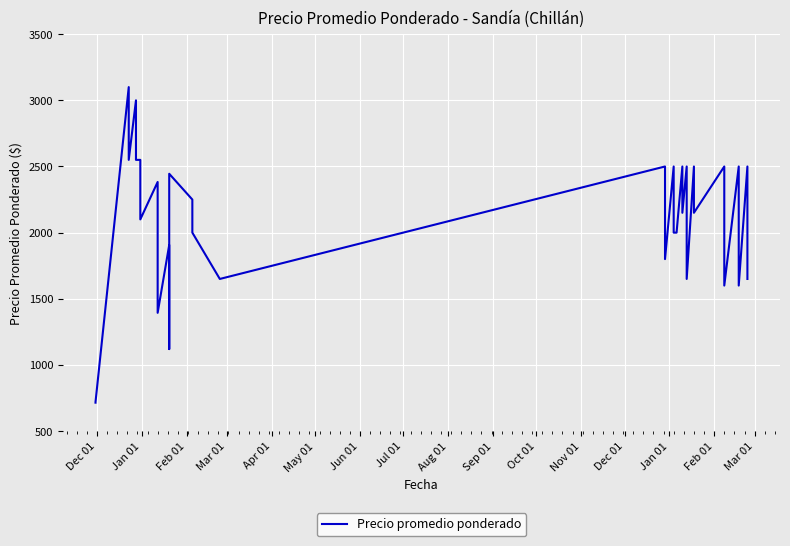

At which category does the data reach its first local peak?

Feb 01